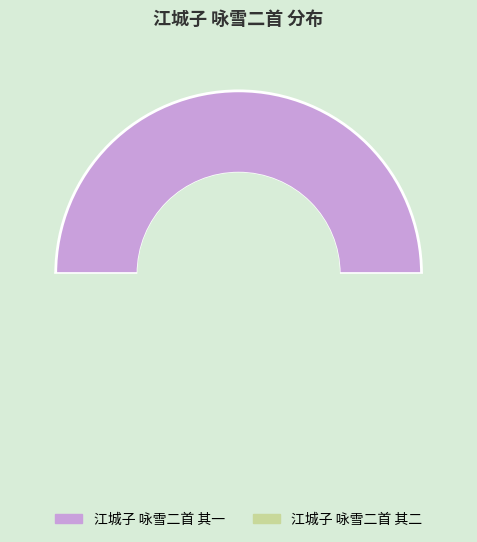

To the nearest percent, what is the average slice percentage?

50%